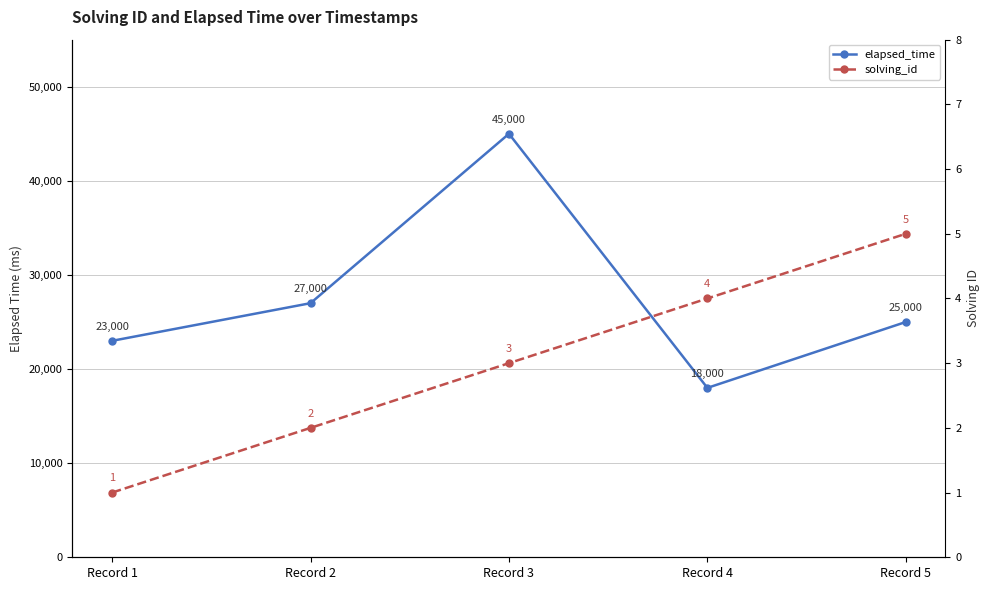

Where does the solving_id series first go above 3?

Record 4